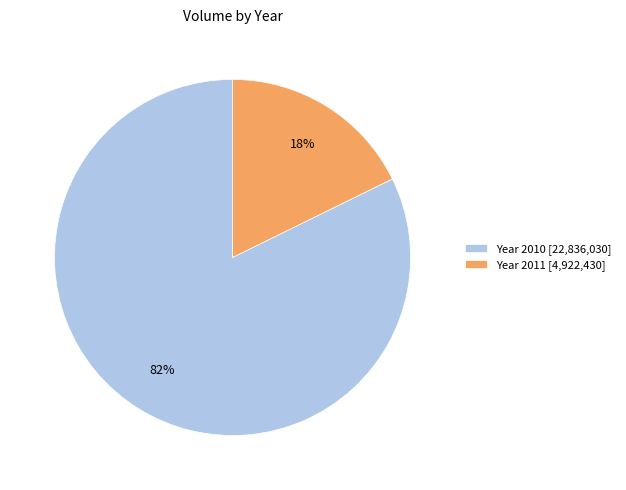

What is the ratio of the value at Year 2010 [22,836,030] to the value at Year 2011 [4,922,430]?

4.6